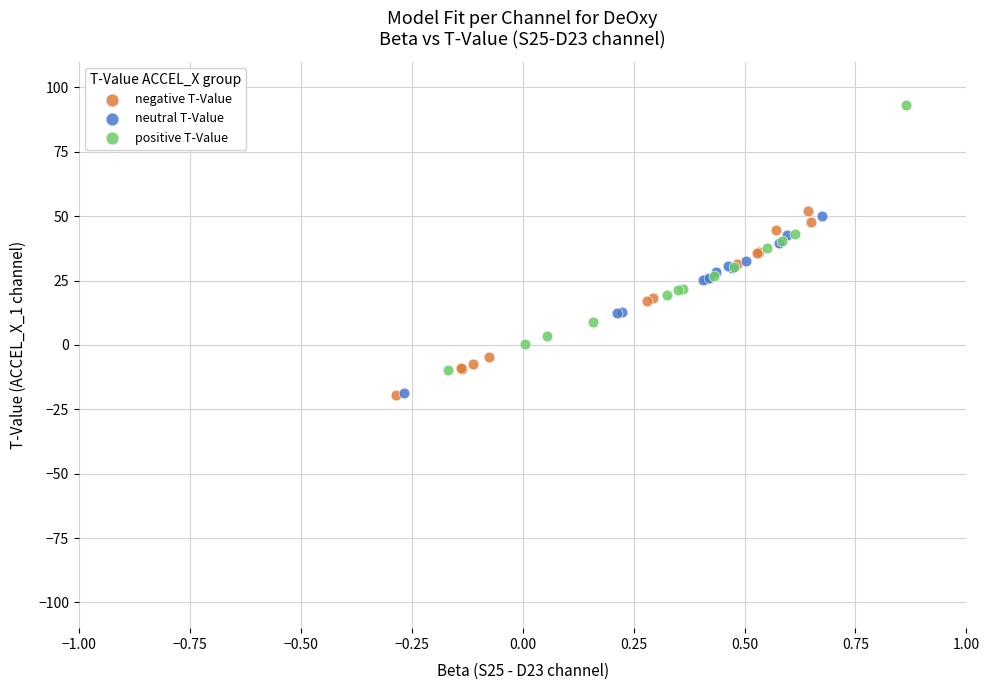

Which series has the largest Y range (max minus min)?

positive T-Value